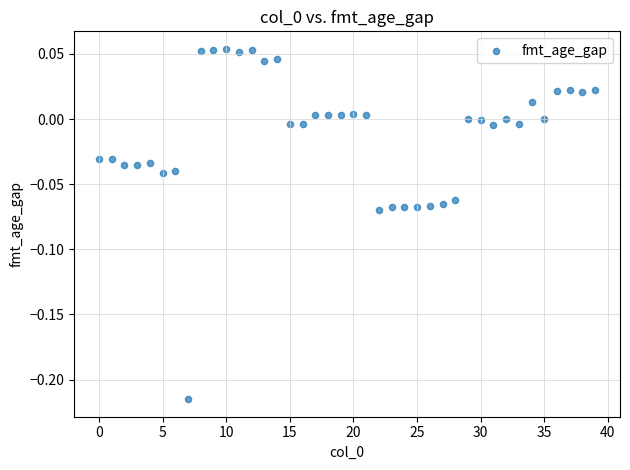

What is the range of Y values (max minus min)?

0.3